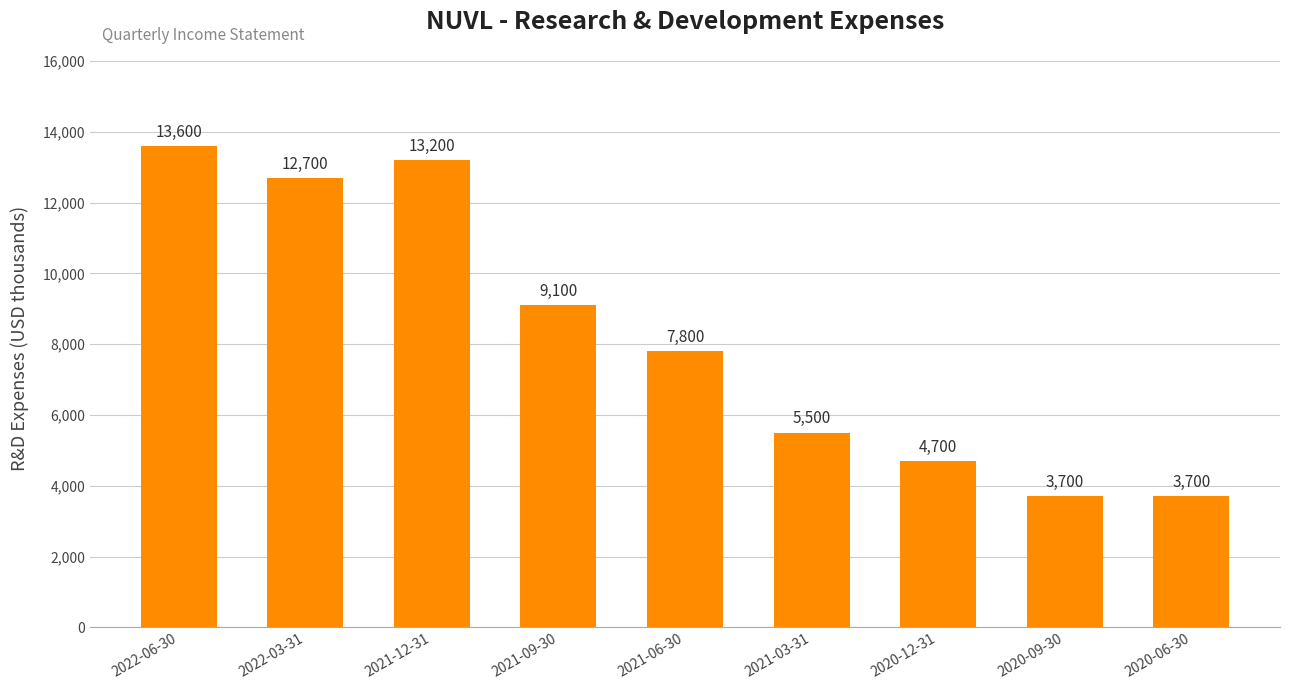

Count the number of data series in this chart.

1